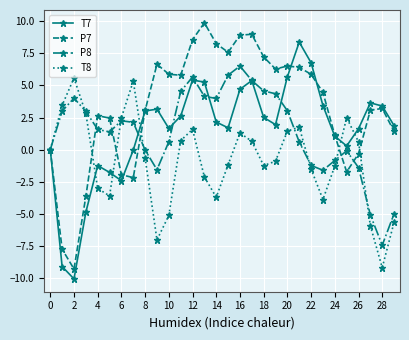

Which series has the largest total across all categories?

P7